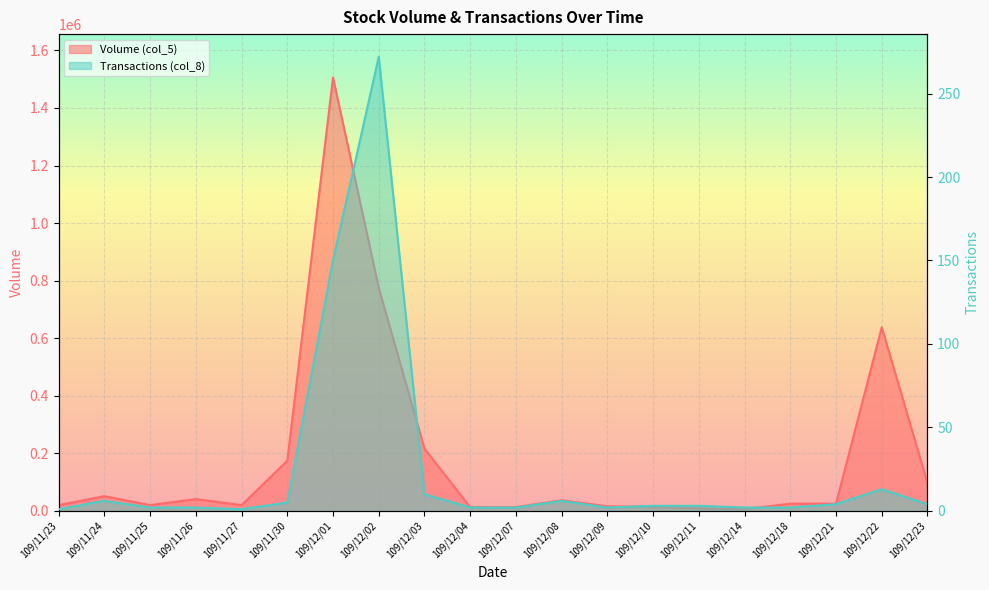

Reading left to right, what are all the values shown in this chart?

Volume (col_5): 20000	51000	20000	41000	20000	174000	1506000	775000	216000	13000	13000	37000	16000	14000	9000	6000	25000	25000	638000	97000
Transactions (col_8): 1	6	2	2	1	5	150	272	10	2	2	6	2	3	3	2	2	4	13	4